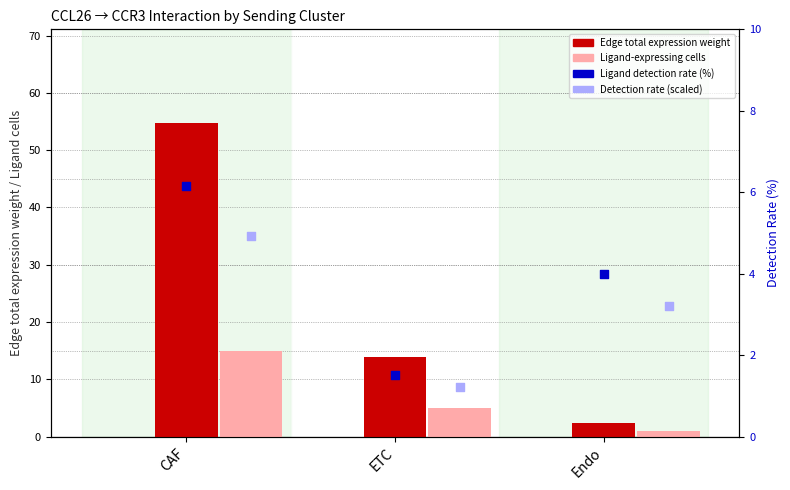

At which category is the sum across all series the highest?

CAF